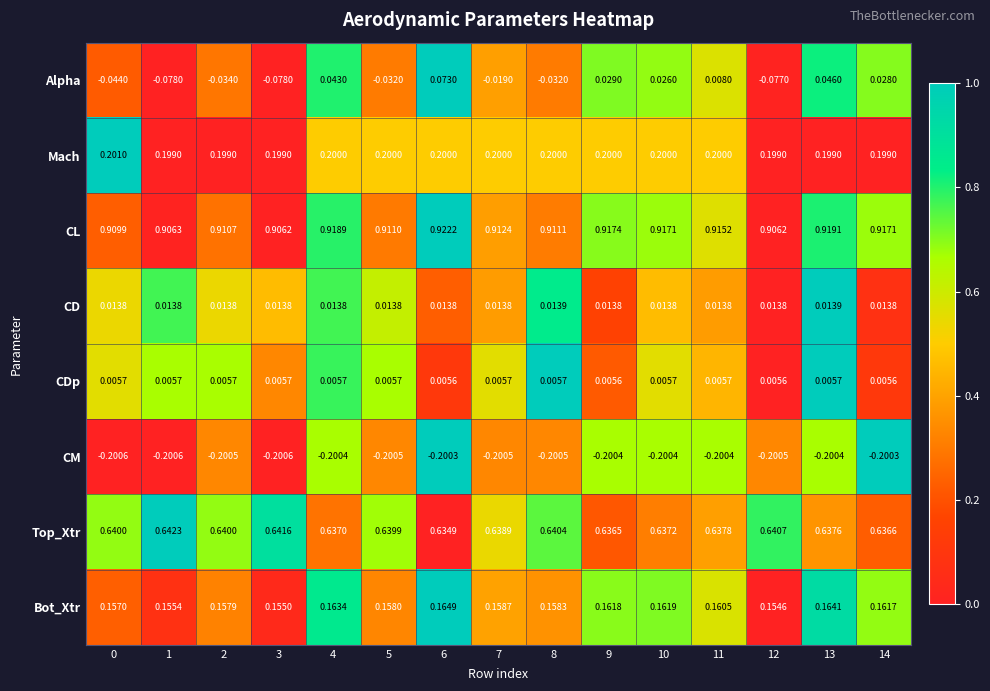

Which series has the largest range (max minus min)?

Alpha